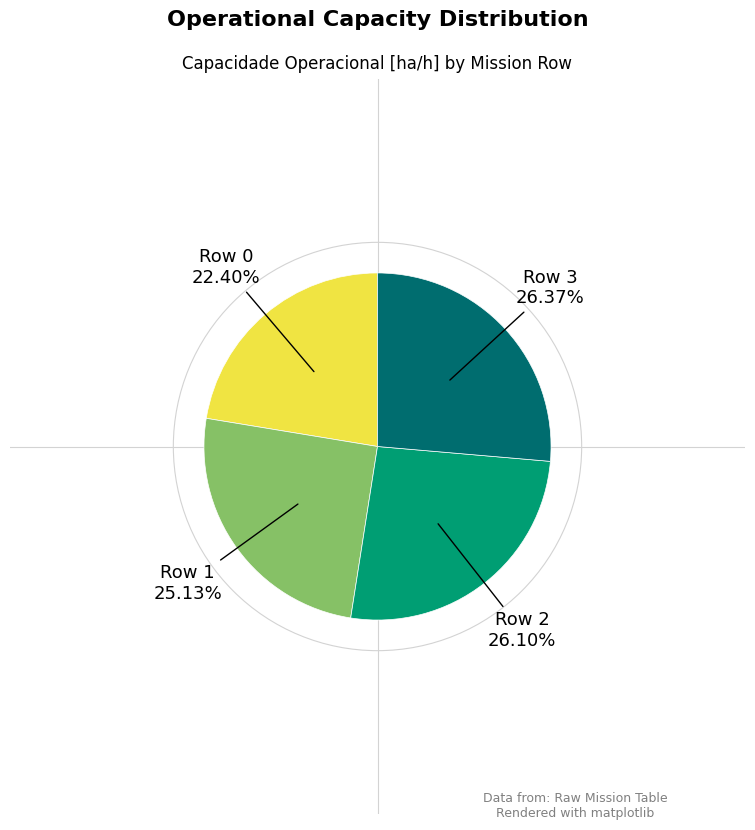

Does any single category account for the majority?

No